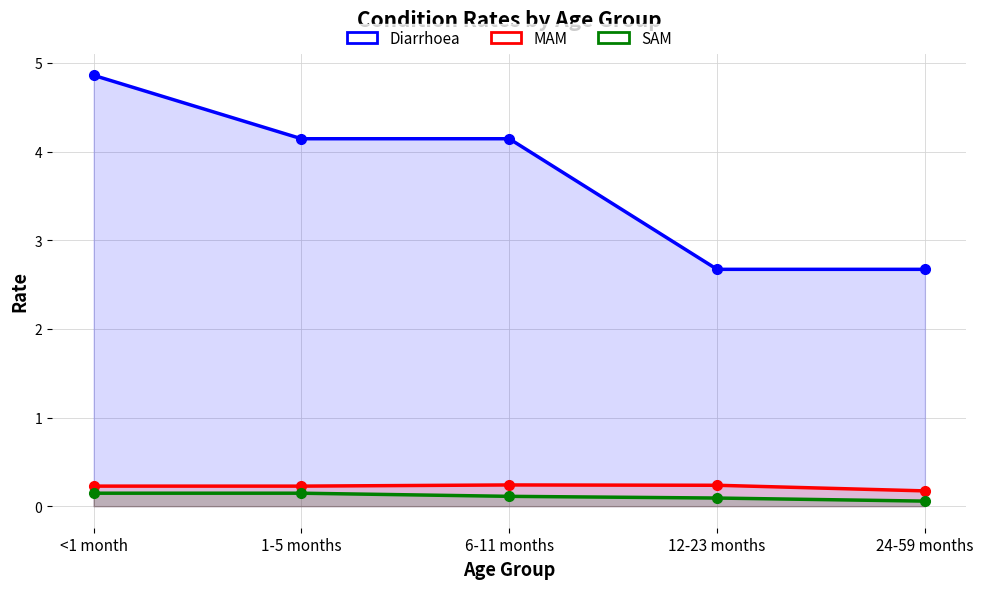

True or false: SAM and MAM intersect in this chart.

False